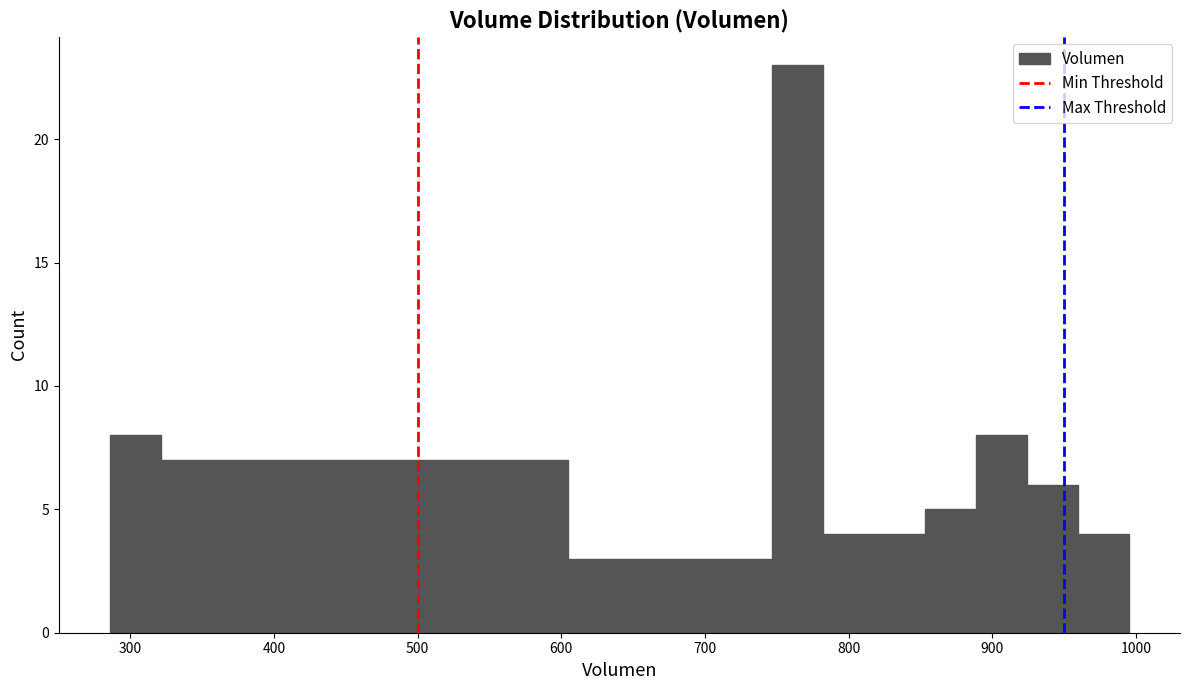

Around what value on the x-axis is the tallest bar? Give the approximate position of its centre, as read against the axis.

760